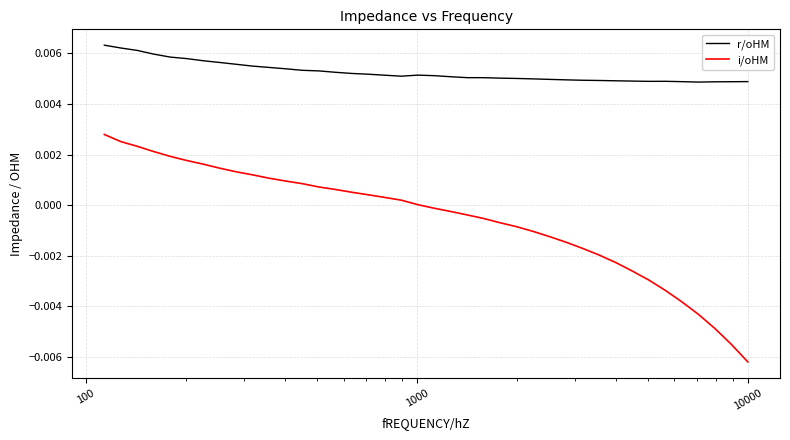

Count the number of categories in the chart.

40